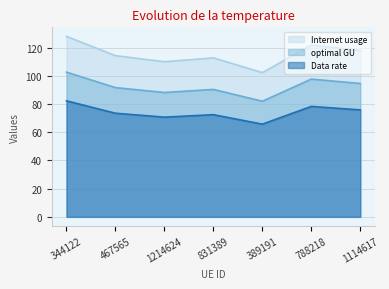

Does the chart have visible grid lines?

Yes